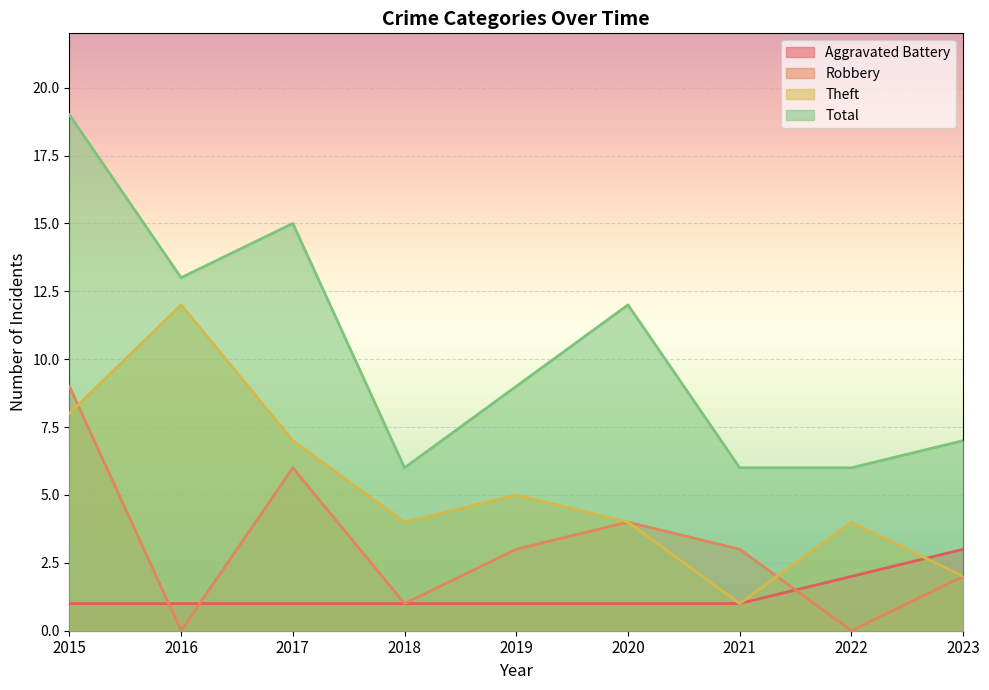

Which has a higher value, 2015 or 2020?

2015